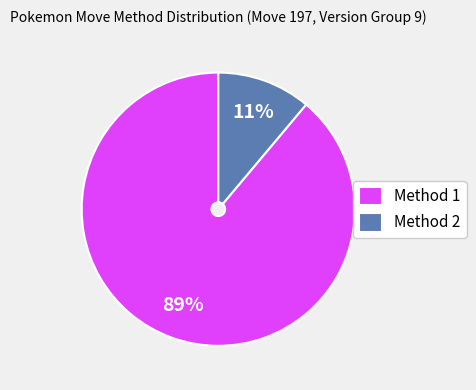

How many segments does this pie chart have?

2